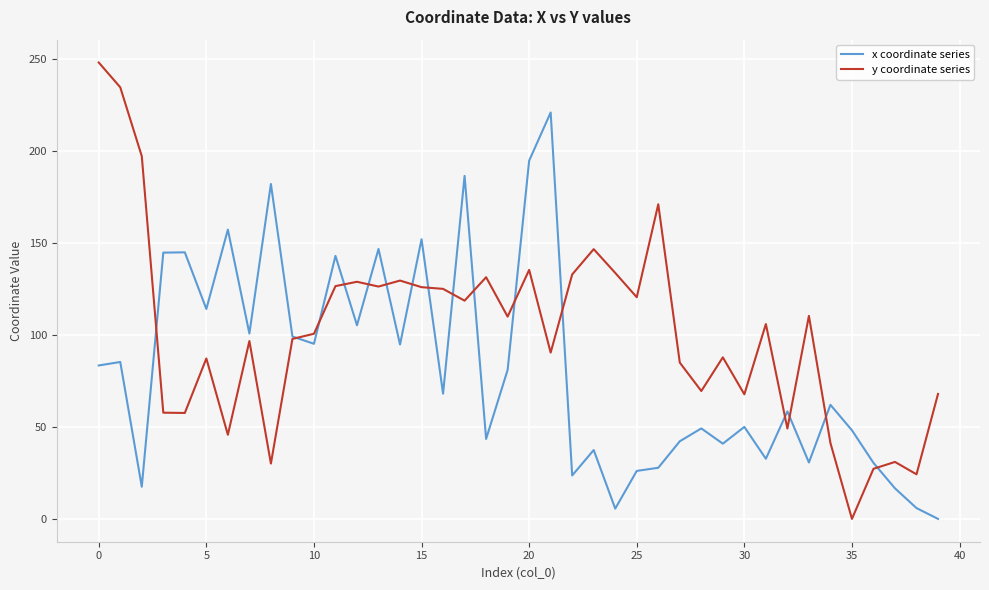

How many lines are shown in the chart?

2